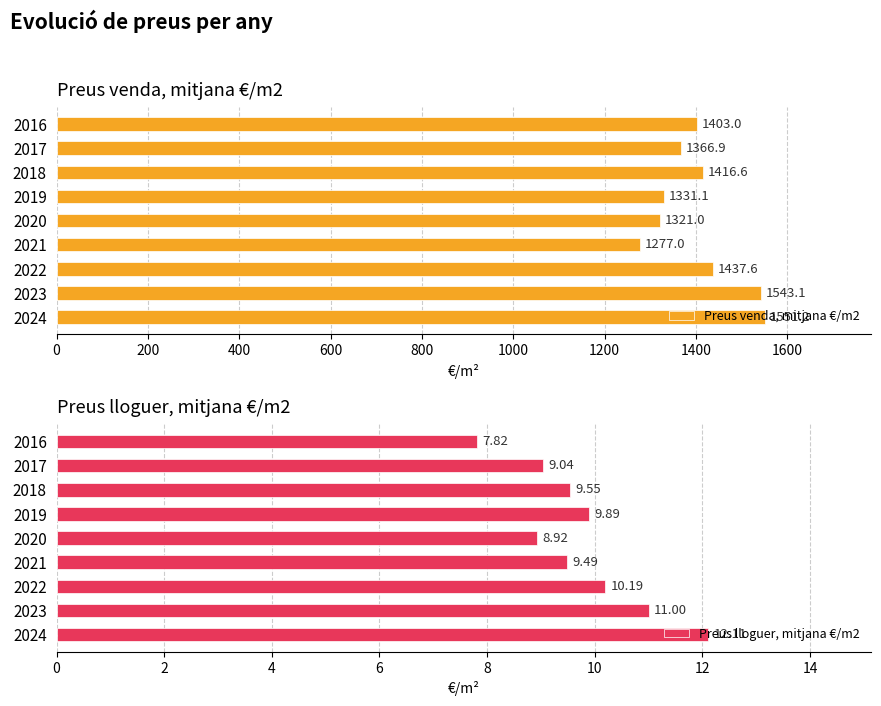

What is the maximum value for Preus venda, mitjana €/m2?

1551.2